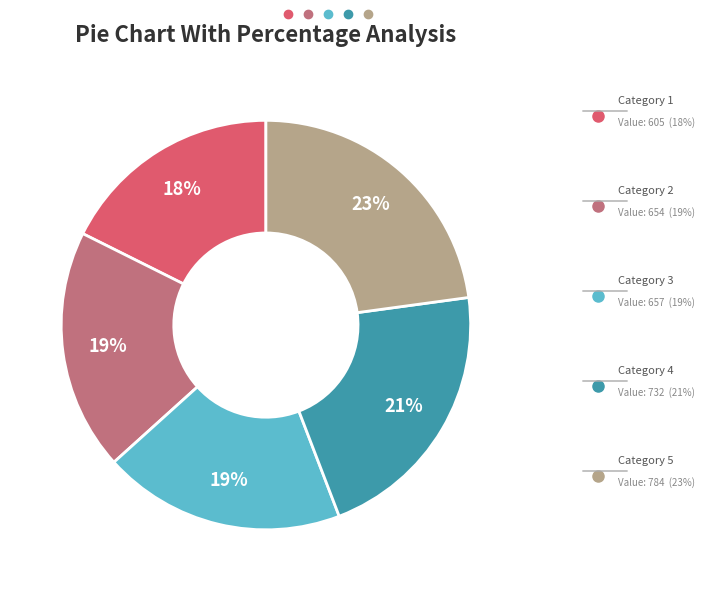

To the nearest percent, what is the difference between the largest and smallest slice percentages?

5%